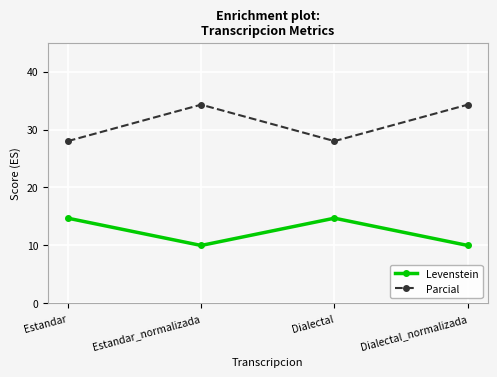

What is the sum of the Levenstein values at Dialectal_normalizada and Dialectal?

24.7